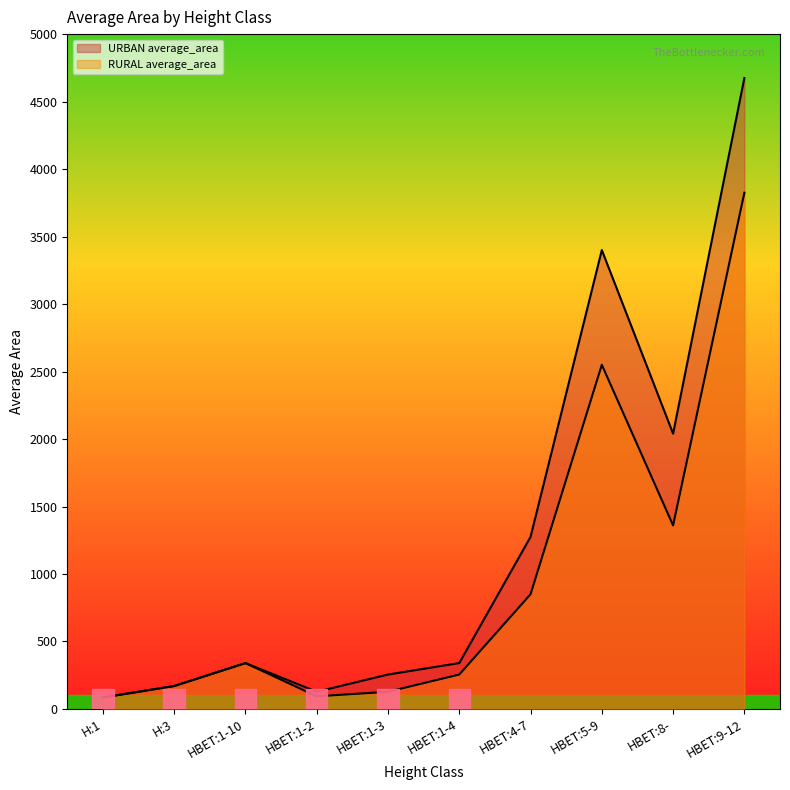

What is the smallest value displayed?

85.0